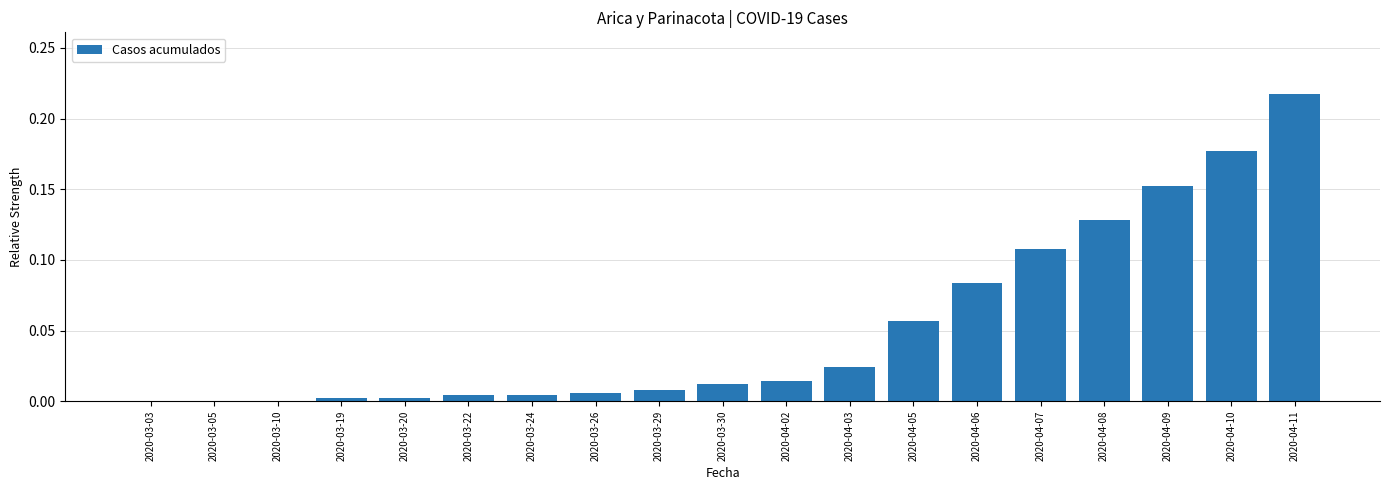

Which has a higher value, 2020-03-10 or 2020-04-10?

2020-04-10